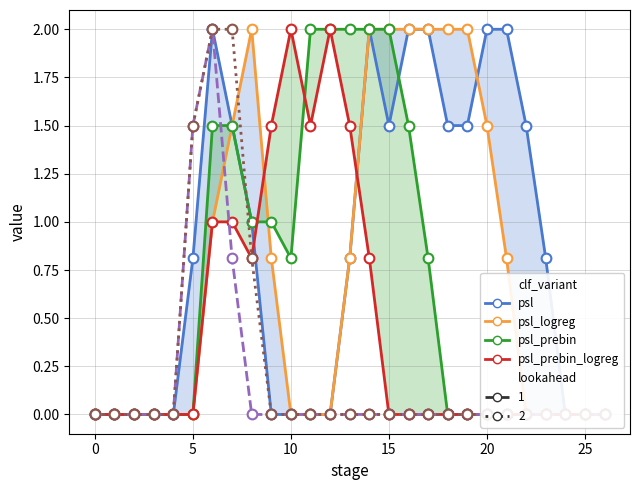

In psl, how many points are lower than both neighbors (excluding endpoints)?

1